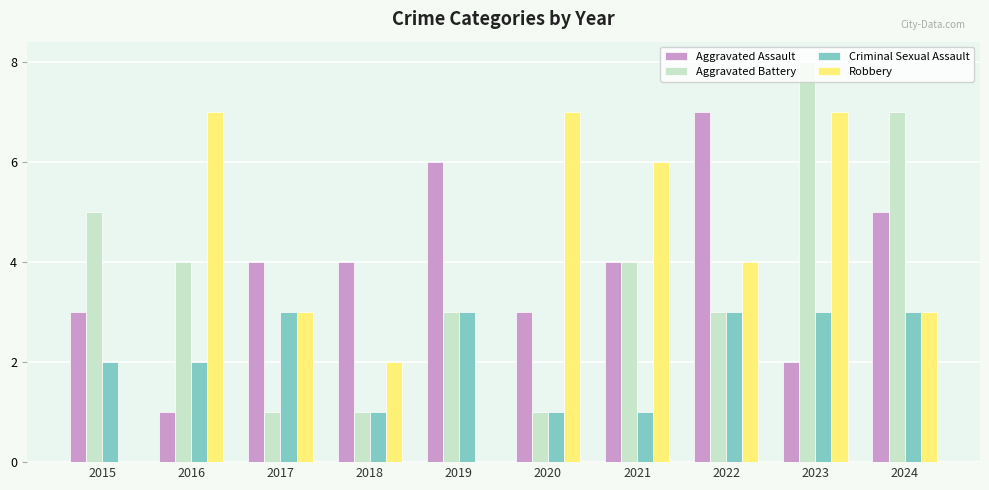

What is the approximate value of Aggravated Assault at 2022?

7